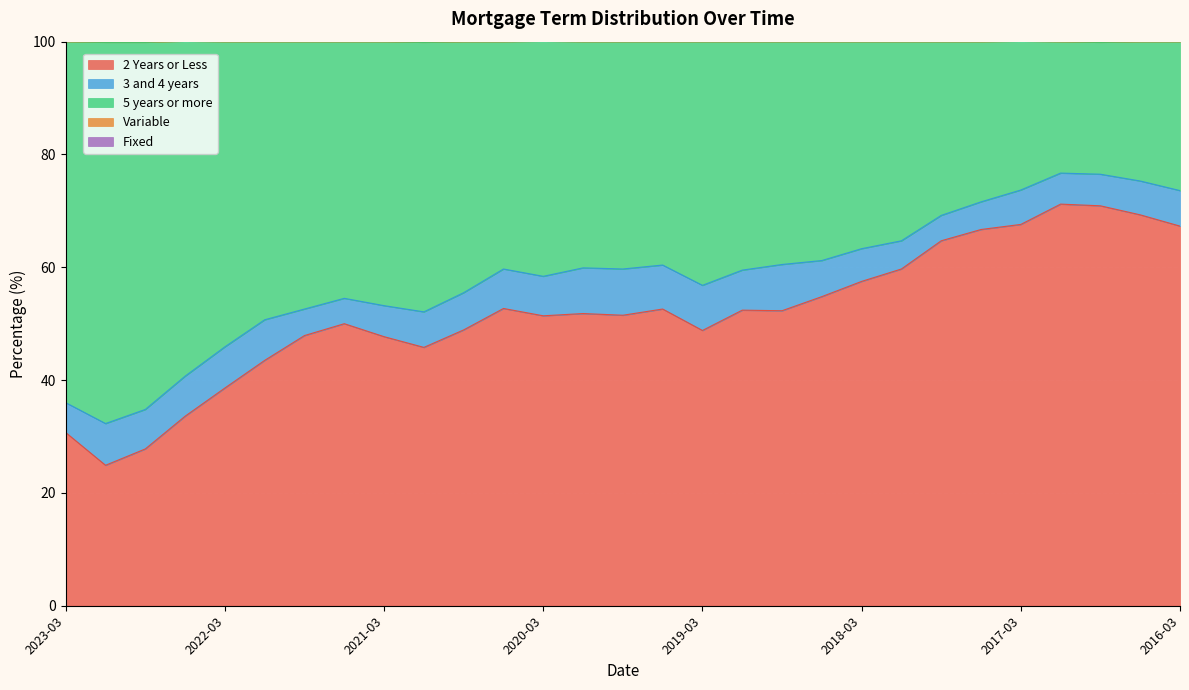

True or false: 2 Years or Less has a value of 39.2 at 2018-03.

False